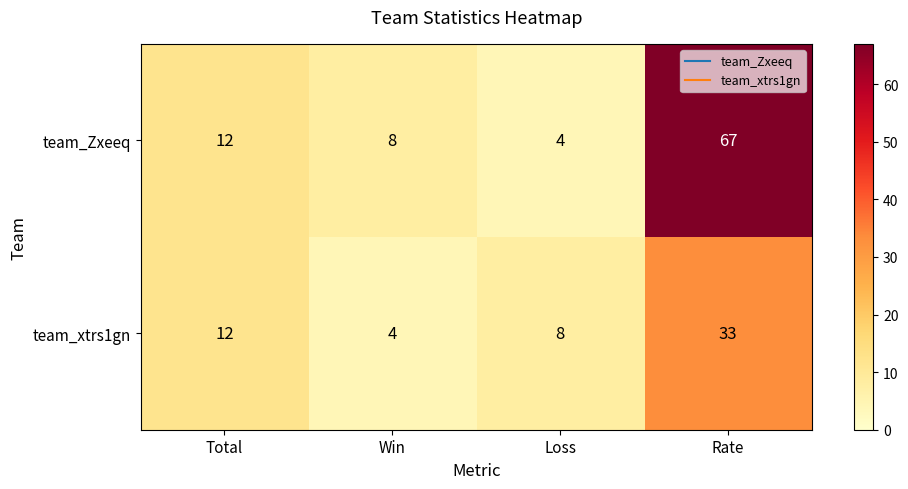

What value does the team_Zxeeq series have at Win?

8